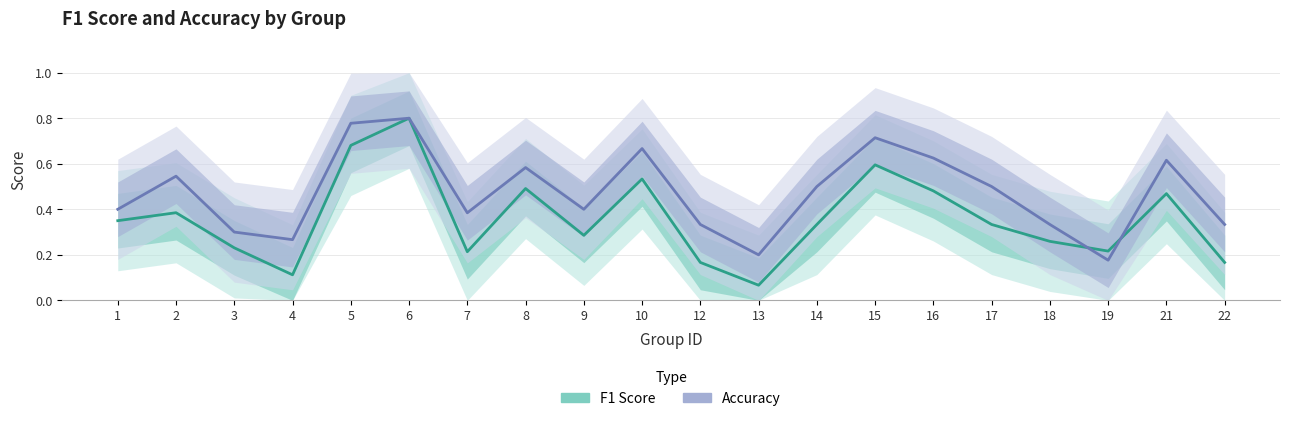

Rank the categories by Accuracy value from lowest to highest.

19, 13, 4, 3, 12, 18, 22, 7, 1, 9, 14, 17, 2, 8, 21, 16, 10, 15, 5, 6